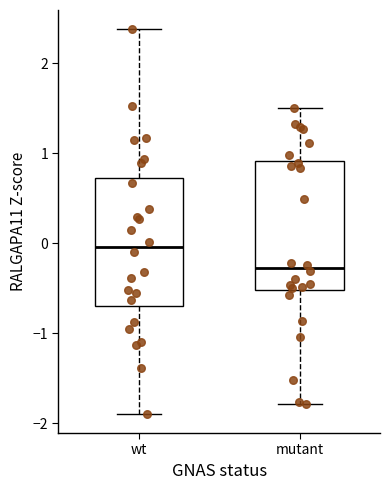

Which box has the lowest median line?

mutant